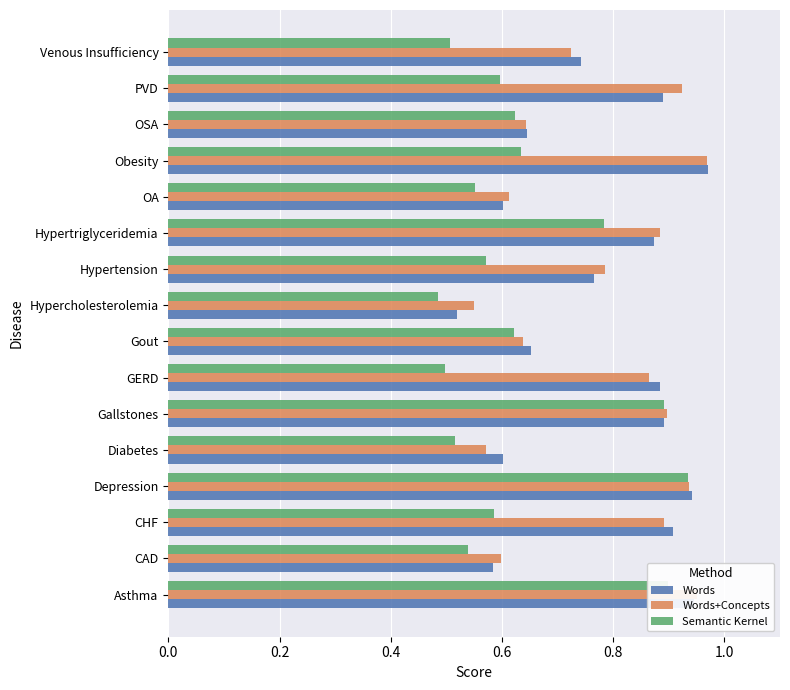

What is the difference between the maximum and minimum values in the Semantic Kernel series?

0.4